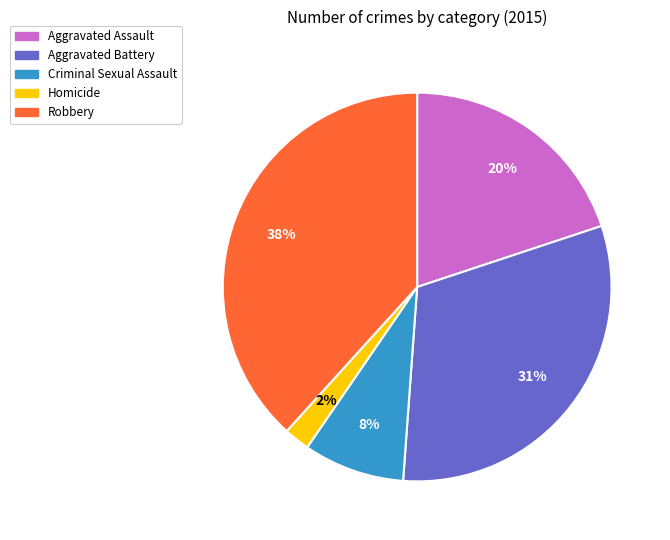

To the nearest percent, what percentage of the pie is Robbery?

38%